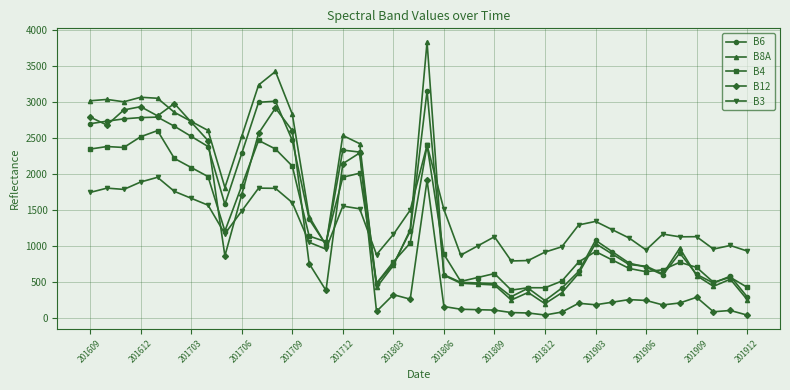

What is the value of the B8A point at the 25th from the left?

455